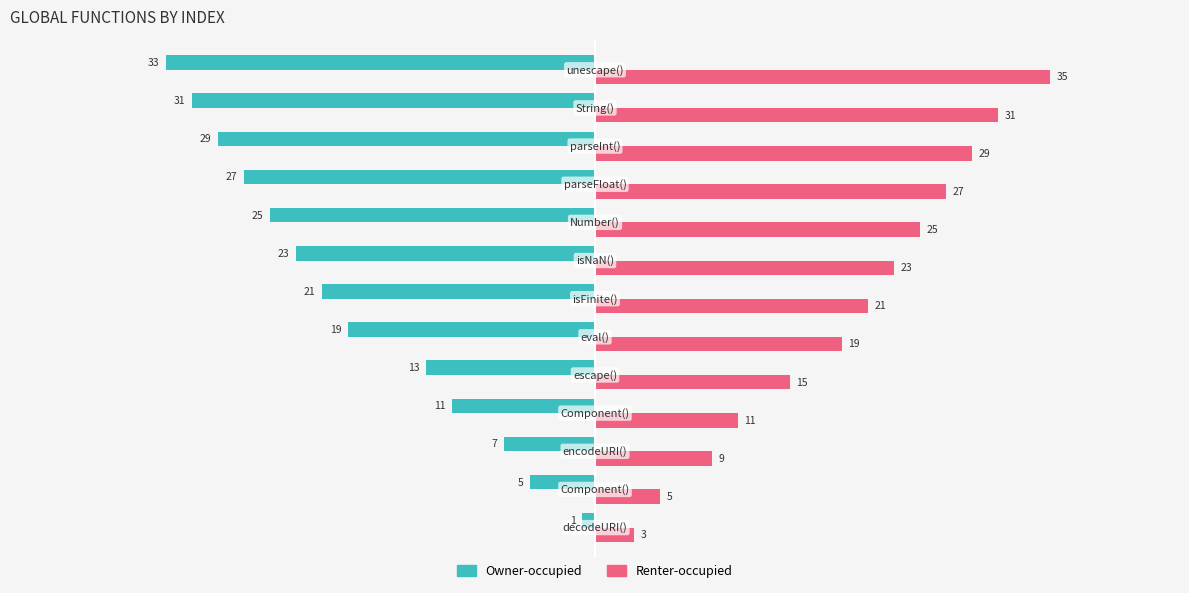

Which series has the largest total across all categories?

Renter-occupied